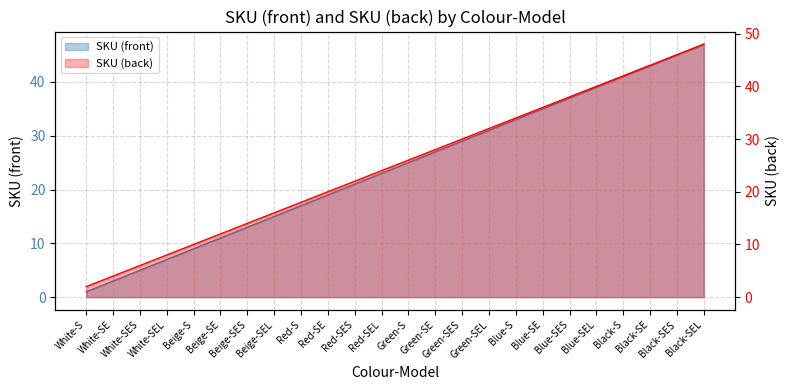

Which series has the largest range (max minus min)?

SKU (front)